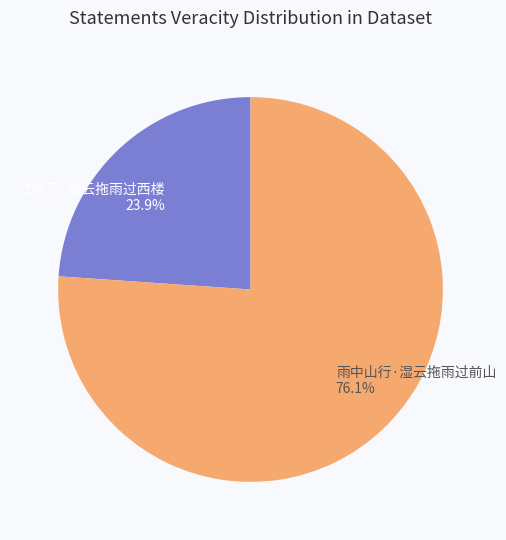

True or false: 江城子·墨云拖雨过西楼 accounts for 24% of the total.

True